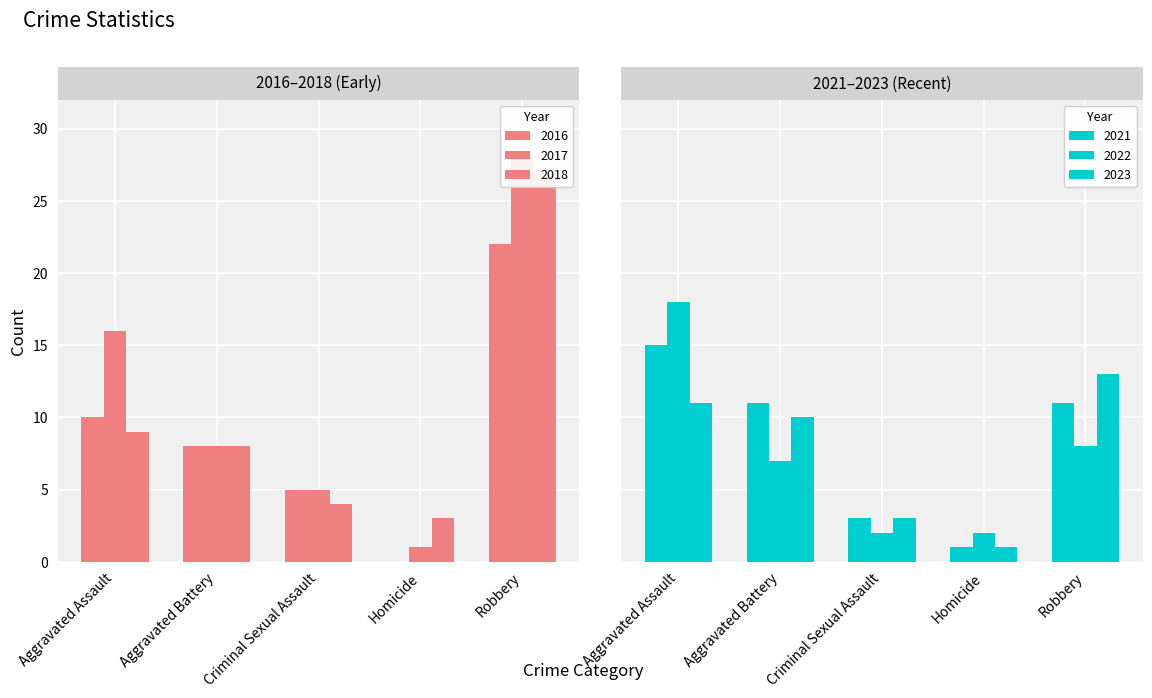

Does the chart contain stacked bars?

No